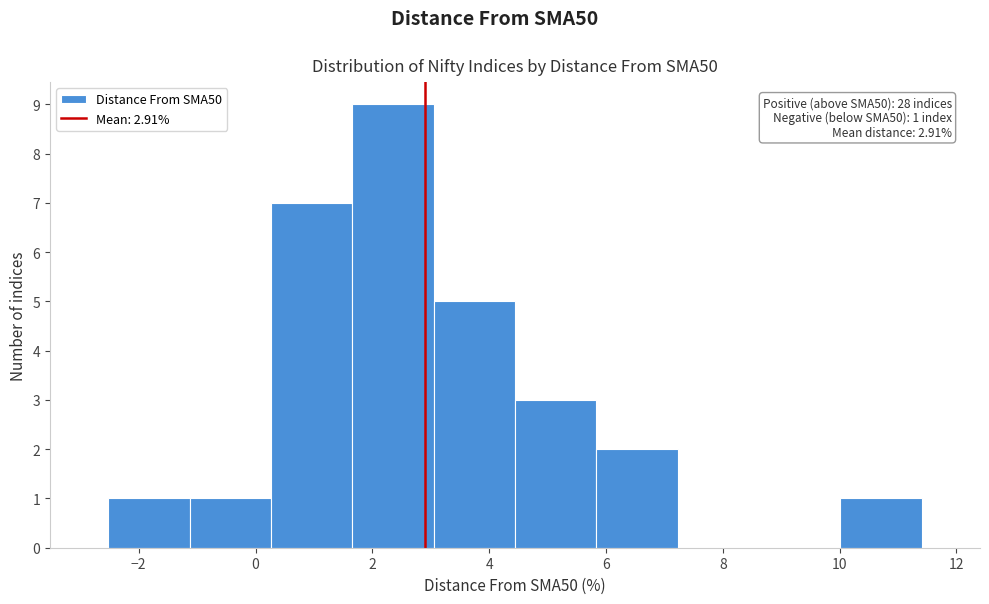

Which range on the x-axis has the tallest bar?

1.6 to 3.0